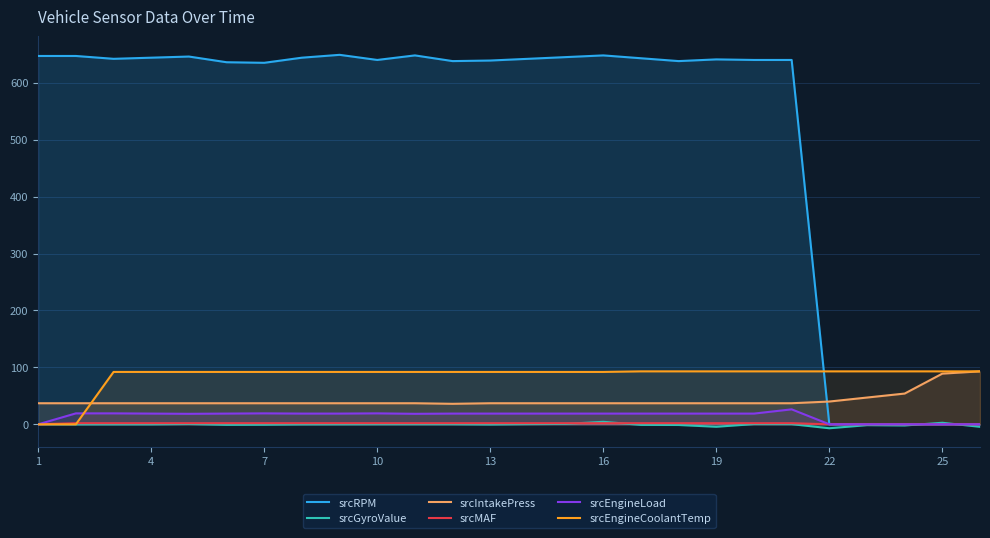

The value of srcEngineCoolantTemp at 19 is 54.6. True or false?

False